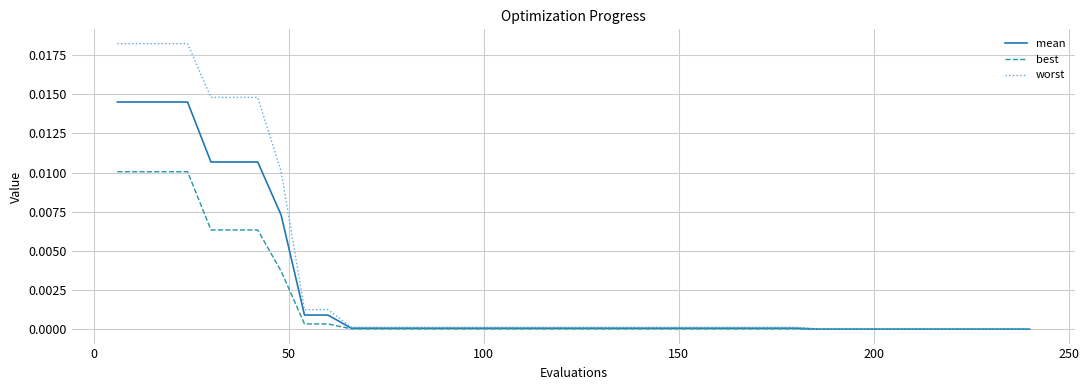

Does the chart display data point markers on the line(s)?

No